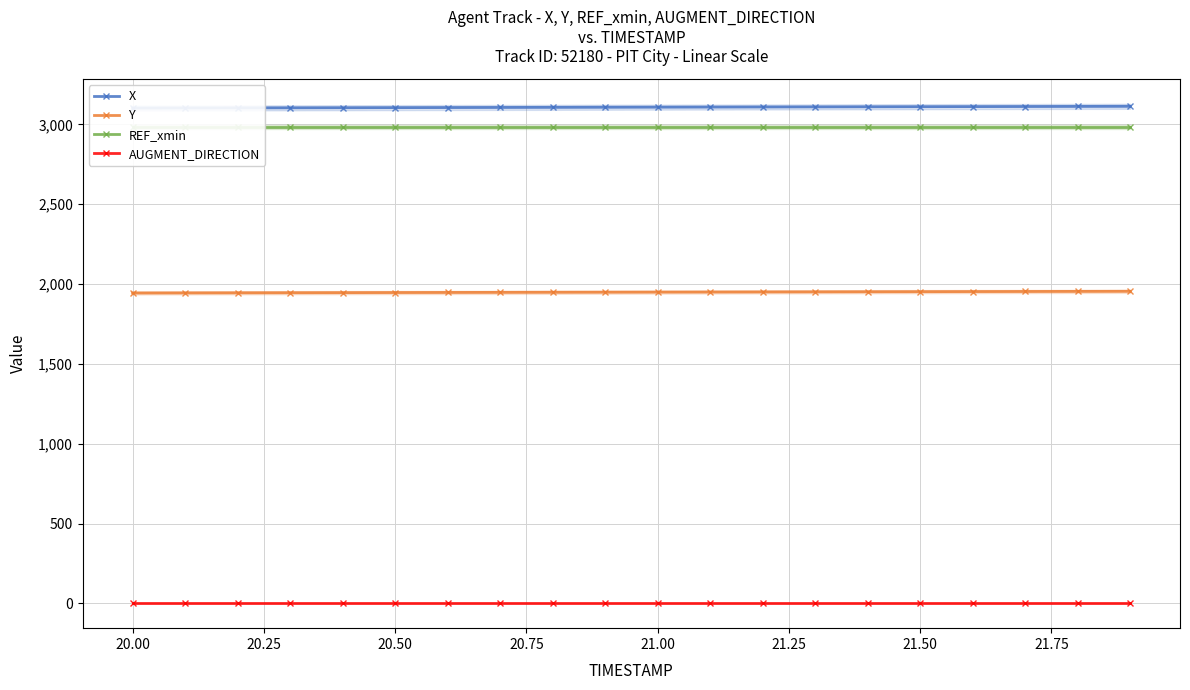

True or false: AUGMENT_DIRECTION and Y intersect in this chart.

False